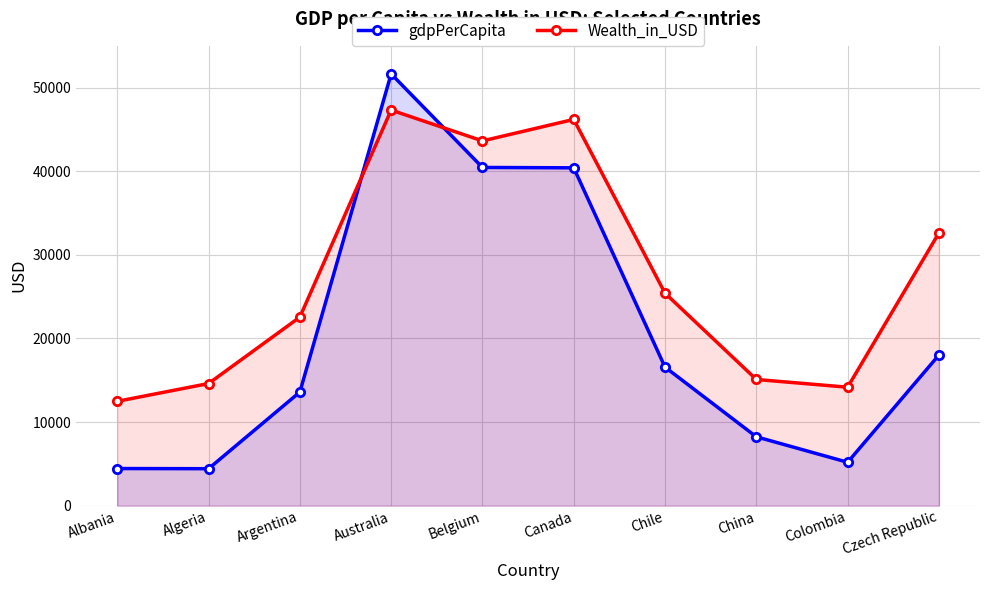

How many lines are shown in the chart?

2